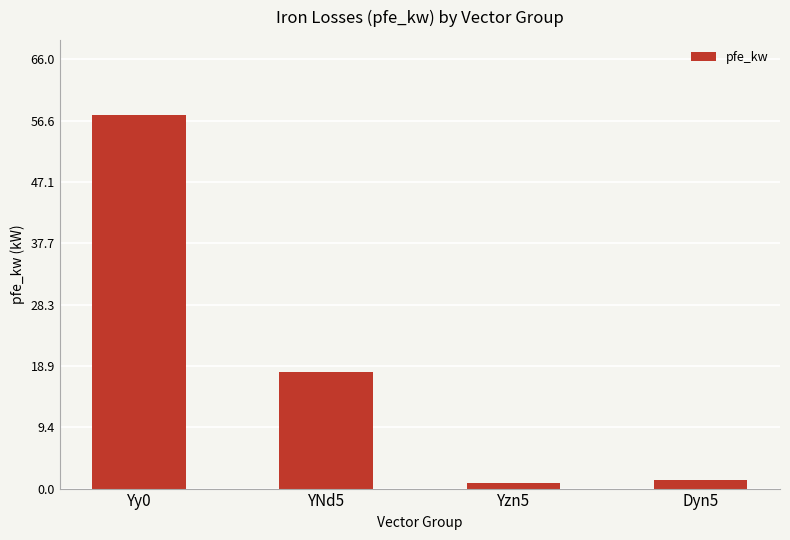

Count the number of data series in this chart.

1